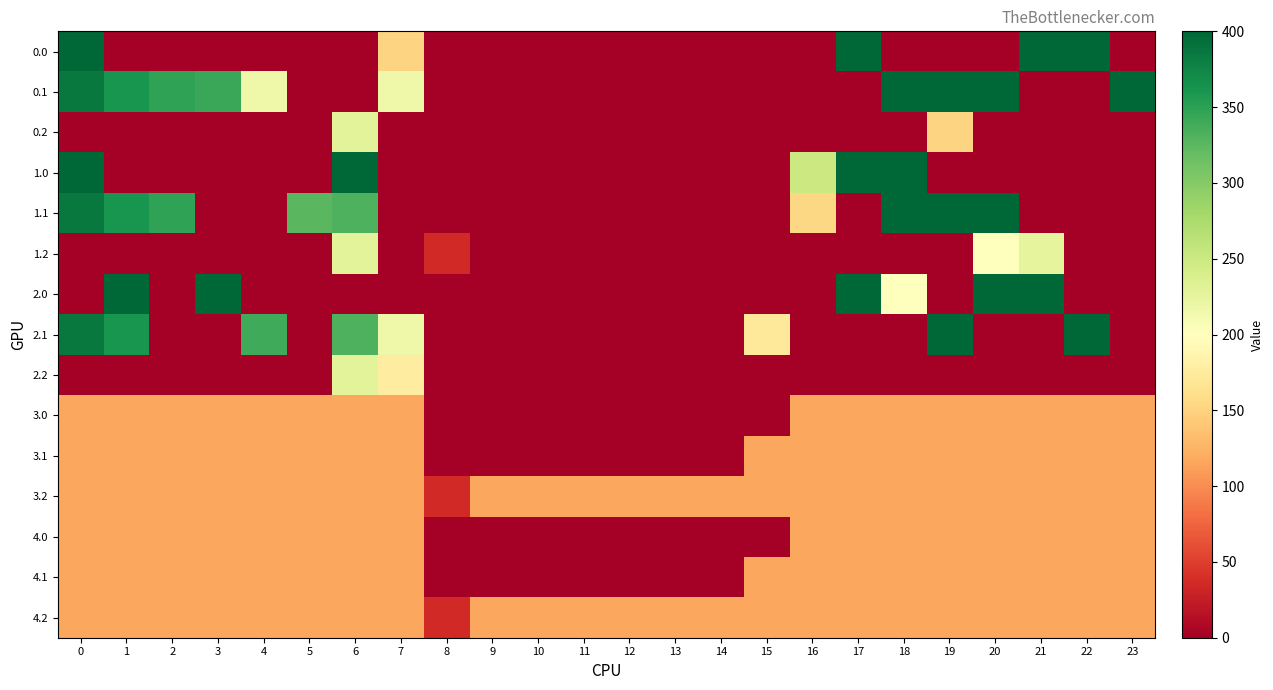

Reading right to left, extract all data points from this chart.

0.0: 23=0.0	22=400.0	21=400.0	20=0.0	19=0.0	18=0.0	17=400.0	16=0.0	15=0.0	14=0.0	13=0.0	12=0.0	11=0.0	10=0.0	9=0.0	8=0.0	7=150.1	6=0.0	5=0.0	4=0.0	3=0.0	2=0.0	1=0.0	0=400.0
0.1: 23=399.4	22=0.0	21=0.0	20=400.0	19=400.0	18=400.0	17=0.0	16=0.0	15=0.0	14=0.0	13=0.0	12=0.0	11=0.0	10=0.0	9=0.0	8=0.0	7=217.1	6=0.0	5=0.0	4=216.9	3=342.7	2=347.9	1=361.1	0=384.6
0.2: 23=0.0	22=0.0	21=0.0	20=0.0	19=151.0	18=0.0	17=0.0	16=0.0	15=0.0	14=0.0	13=0.0	12=0.0	11=0.0	10=0.0	9=0.0	8=0.0	7=0.0	6=228.8	5=0.0	4=0.0	3=0.0	2=0.0	1=0.0	0=0.0
1.0: 23=0.0	22=0.0	21=0.0	20=0.0	19=0.0	18=400.0	17=400.0	16=250.9	15=0.0	14=0.0	13=0.0	12=0.0	11=0.0	10=0.0	9=0.0	8=0.0	7=0.0	6=400.0	5=0.0	4=0.0	3=0.0	2=0.0	1=0.0	0=400.0
1.1: 23=0.0	22=0.0	21=0.0	20=400.0	19=400.0	18=400.0	17=0.0	16=153.5	15=0.0	14=0.0	13=0.0	12=0.0	11=0.0	10=0.0	9=0.0	8=0.0	7=0.0	6=332.2	5=325.7	4=0.0	3=0.0	2=347.9	1=361.1	0=384.6
1.2: 23=0.0	22=0.0	21=226.4	20=199.2	19=0.0	18=0.0	17=0.0	16=0.0	15=0.0	14=0.0	13=0.0	12=0.0	11=0.0	10=0.0	9=0.0	8=35.3	7=0.0	6=228.8	5=0.0	4=0.0	3=0.0	2=0.0	1=0.0	0=0.0
2.0: 23=0.0	22=0.0	21=400.0	20=400.0	19=0.0	18=201.5	17=400.0	16=0.0	15=0.0	14=0.0	13=0.0	12=0.0	11=0.0	10=0.0	9=0.0	8=0.0	7=0.0	6=0.0	5=0.0	4=0.0	3=400.0	2=0.0	1=400.0	0=0.0
2.1: 23=0.0	22=400.0	21=0.0	20=0.0	19=400.0	18=0.0	17=0.0	16=0.0	15=173.1	14=0.0	13=0.0	12=0.0	11=0.0	10=0.0	9=0.0	8=0.0	7=217.1	6=332.2	5=0.0	4=339.6	3=0.0	2=0.0	1=361.1	0=384.6
2.2: 23=0.0	22=0.0	21=0.0	20=0.0	19=0.0	18=0.0	17=0.0	16=0.0	15=0.0	14=0.0	13=0.0	12=0.0	11=0.0	10=0.0	9=0.0	8=0.0	7=176.6	6=228.8	5=0.0	4=0.0	3=0.0	2=0.0	1=0.0	0=0.0
3.0: 23=115.7	22=115.7	21=115.7	20=115.7	19=115.7	18=115.7	17=115.7	16=115.7	15=0.0	14=0.0	13=0.0	12=0.0	11=0.0	10=0.0	9=0.0	8=0.0	7=115.7	6=115.7	5=115.7	4=115.7	3=115.7	2=115.7	1=115.7	0=115.7
3.1: 23=115.7	22=115.7	21=115.7	20=115.7	19=115.7	18=115.7	17=115.7	16=115.7	15=115.7	14=0.0	13=0.0	12=0.0	11=0.0	10=0.0	9=0.0	8=0.0	7=115.7	6=115.7	5=115.7	4=115.7	3=115.7	2=115.7	1=115.7	0=115.7
3.2: 23=115.7	22=115.7	21=115.7	20=115.7	19=115.7	18=115.7	17=115.7	16=115.7	15=115.7	14=115.7	13=115.7	12=115.7	11=115.7	10=115.7	9=115.7	8=35.3	7=115.7	6=115.7	5=115.7	4=115.7	3=115.7	2=115.7	1=115.7	0=115.7
4.0: 23=115.7	22=115.7	21=115.7	20=115.7	19=115.7	18=115.7	17=115.7	16=115.7	15=0.0	14=0.0	13=0.0	12=0.0	11=0.0	10=0.0	9=0.0	8=0.0	7=115.7	6=115.7	5=115.7	4=115.7	3=115.7	2=115.7	1=115.7	0=115.7
4.1: 23=115.7	22=115.7	21=115.7	20=115.7	19=115.7	18=115.7	17=115.7	16=115.7	15=115.7	14=0.0	13=0.0	12=0.0	11=0.0	10=0.0	9=0.0	8=0.0	7=115.7	6=115.7	5=115.7	4=115.7	3=115.7	2=115.7	1=115.7	0=115.7
4.2: 23=115.7	22=115.7	21=115.7	20=115.7	19=115.7	18=115.7	17=115.7	16=115.7	15=115.7	14=115.7	13=115.7	12=115.7	11=115.7	10=115.7	9=115.7	8=35.3	7=115.7	6=115.7	5=115.7	4=115.7	3=115.7	2=115.7	1=115.7	0=115.7